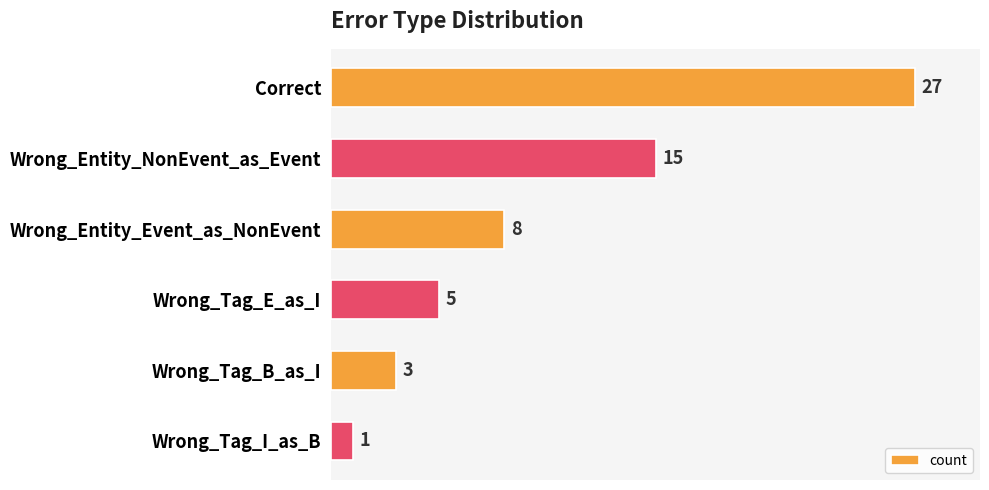

What is the sum of the values at Wrong_Tag_B_as_I and Wrong_Tag_I_as_B?

4